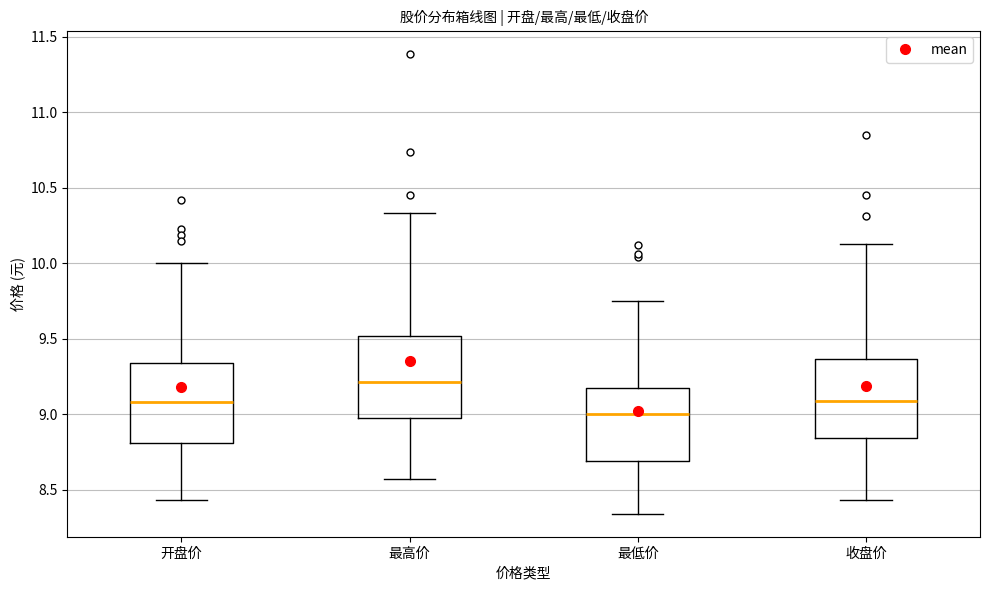

Which box has the lowest median line?

最低价